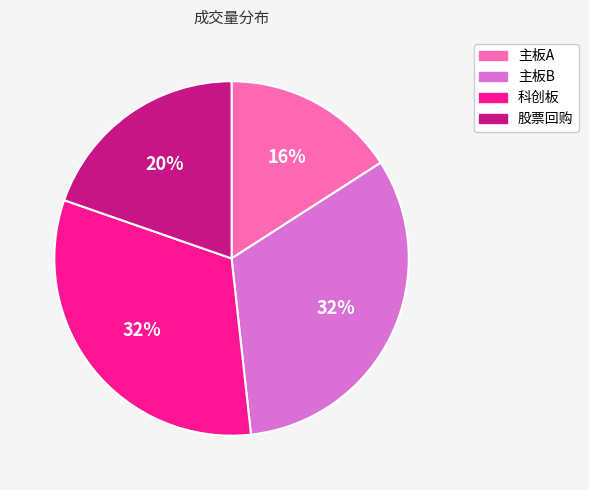

True or false: 主板B accounts for 32% of the total.

True